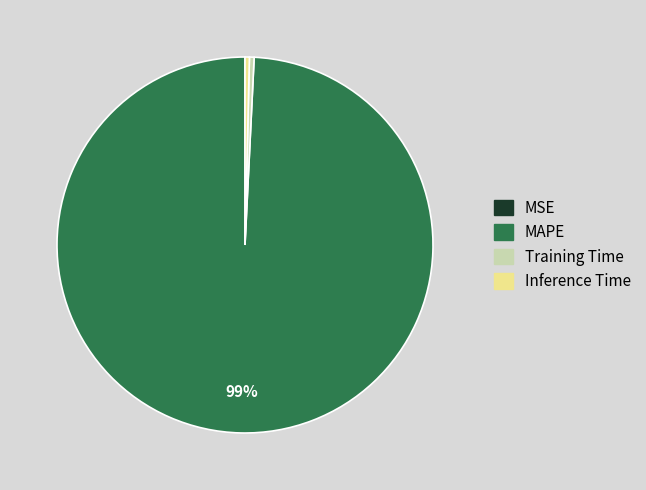

The MAPE slice represents 99% of the pie. True or false?

True